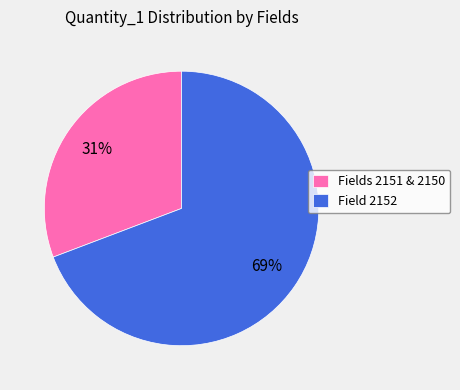

To the nearest percent, what is the average slice percentage?

50%